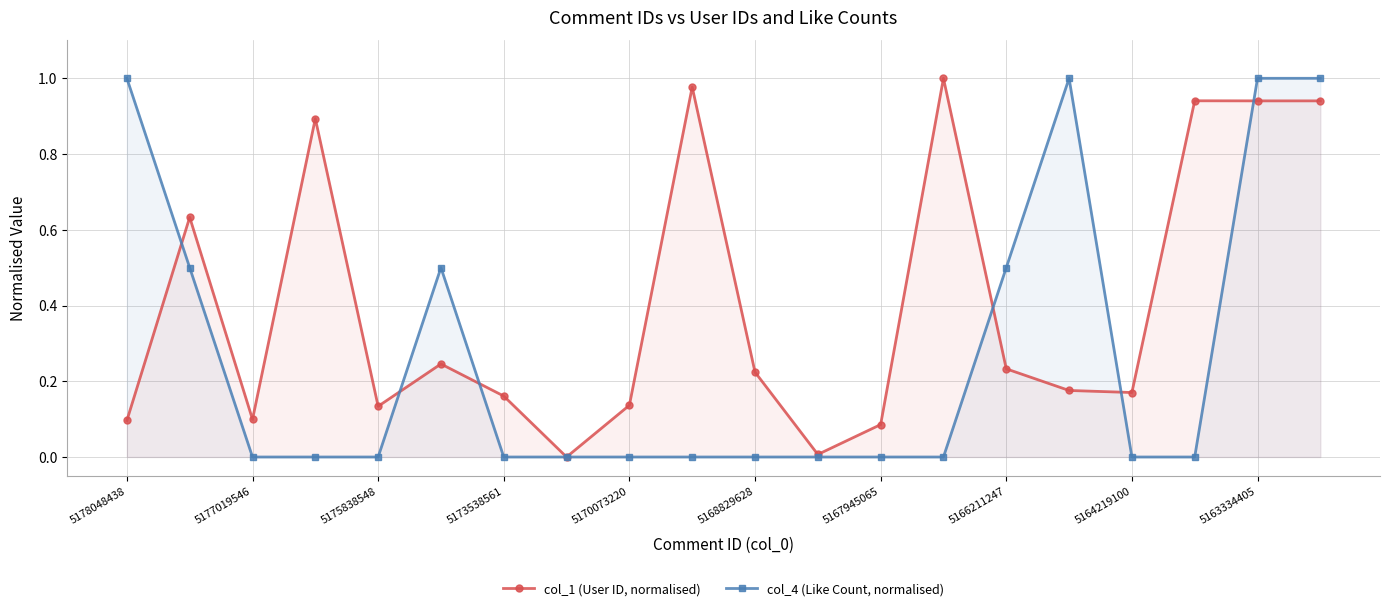

Rank the series by their average value, from highest to lowest.

col_1 (User ID, normalised), col_4 (Like Count, normalised)